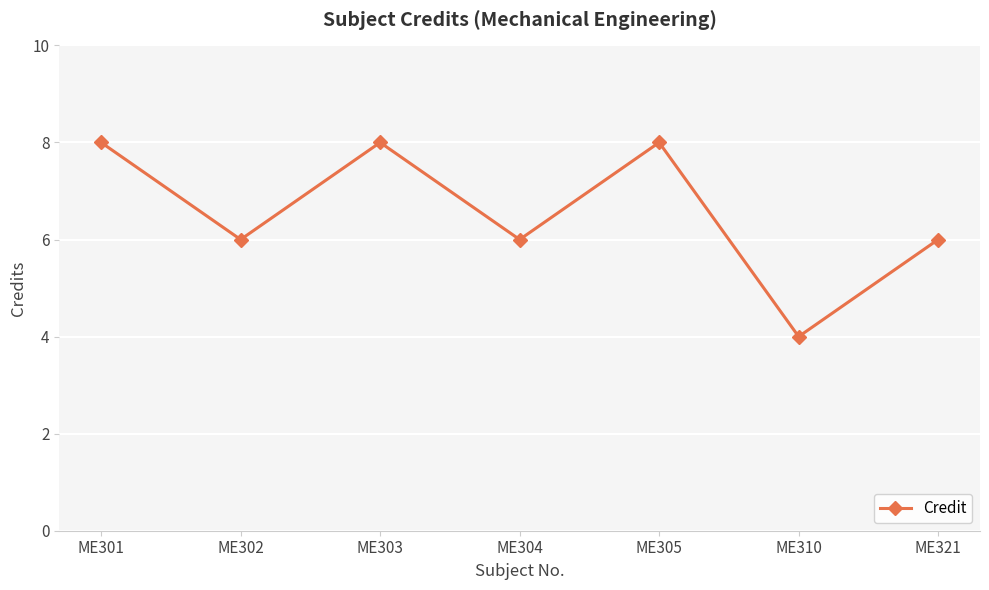

What is the minimum value shown in the chart?

4